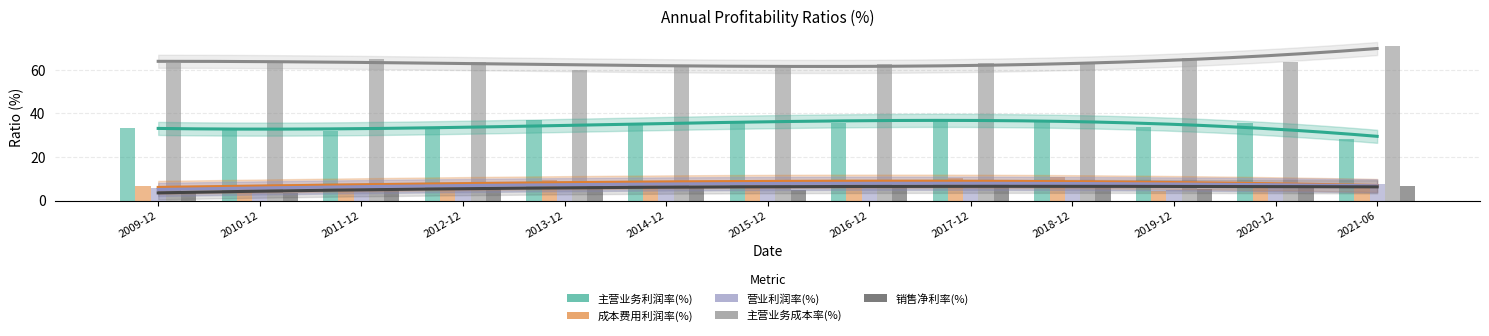

Which category has the lowest value in the 主营业务利润率(%) series?

2021-06